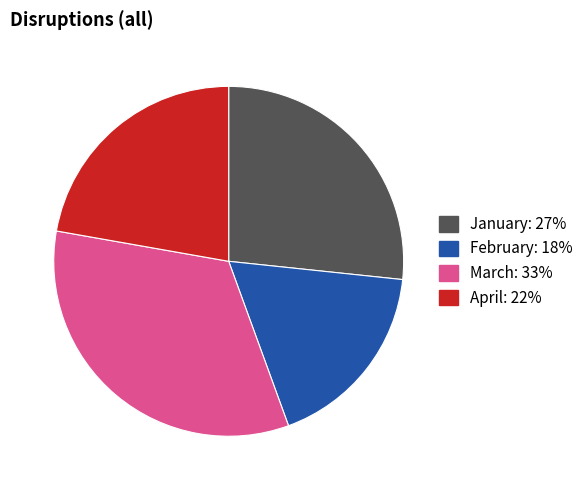

Between March and April, which is larger?

March